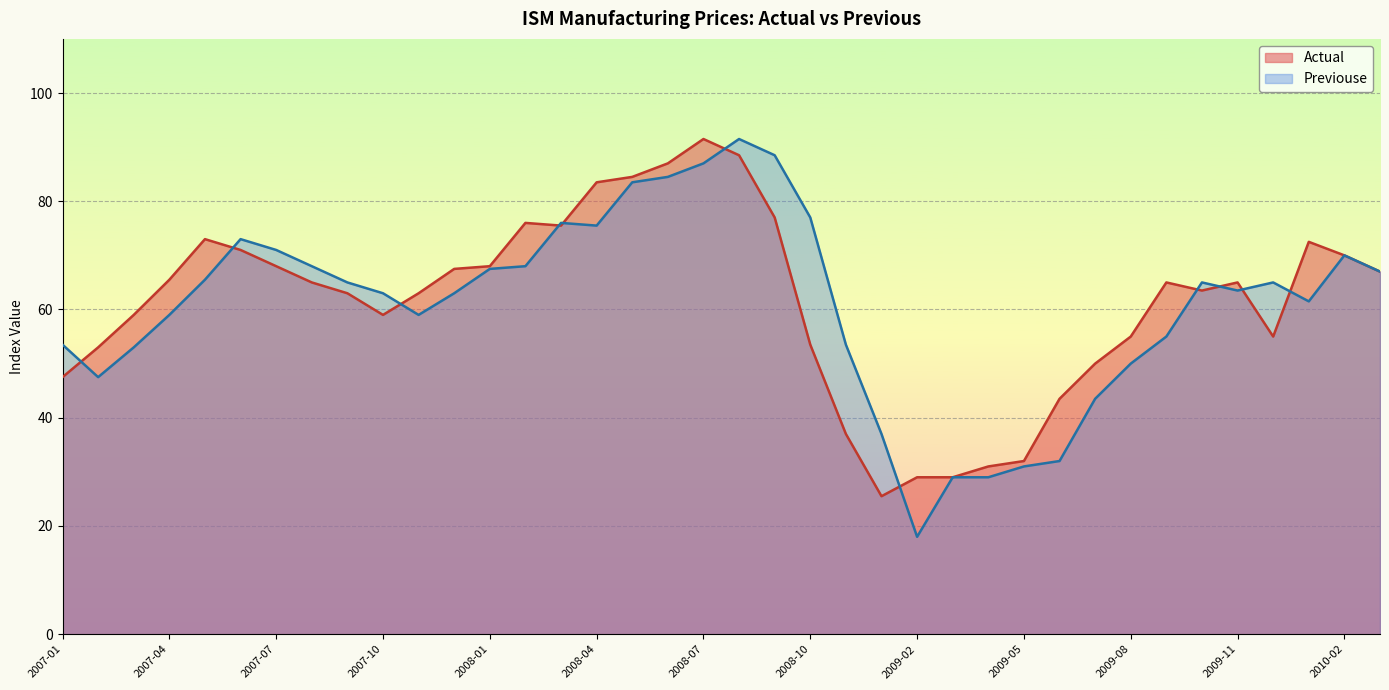

What are all the series names shown in the legend?

Actual, Previouse